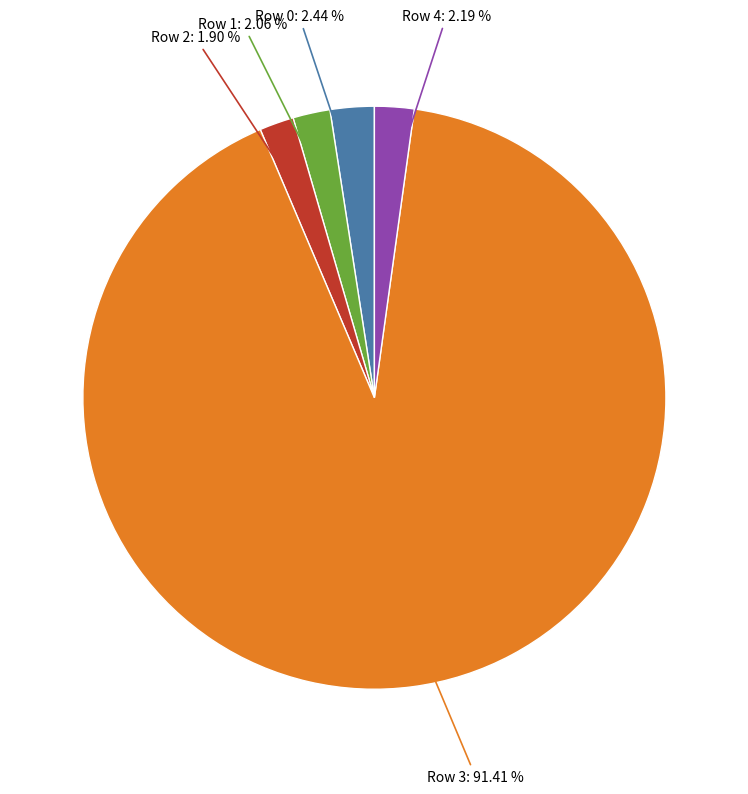

Is there any slice that represents more than half of the pie?

Yes